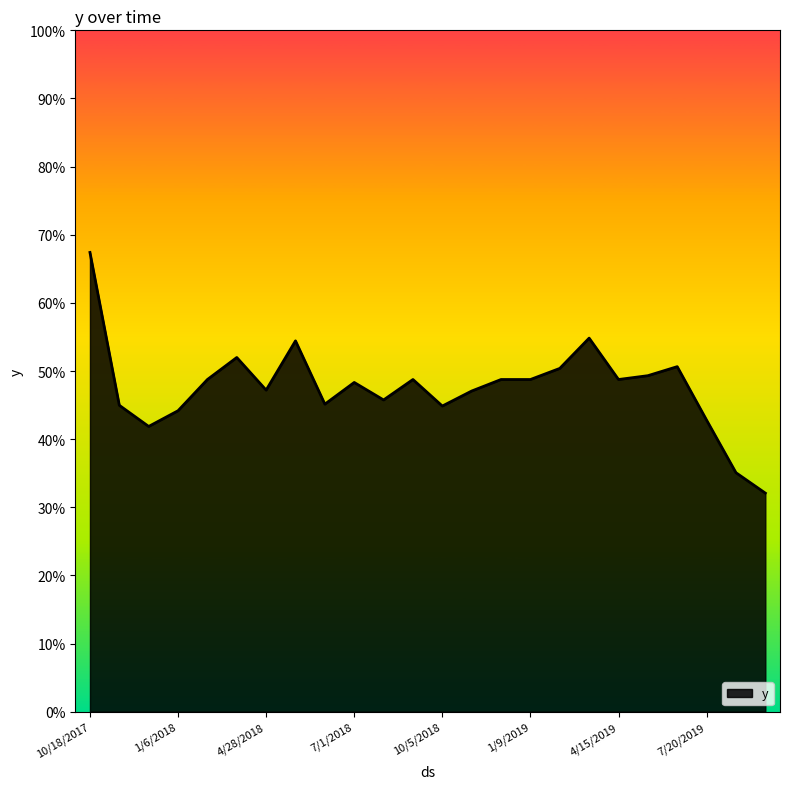

Is this an area chart (filled region under the line)?

Yes